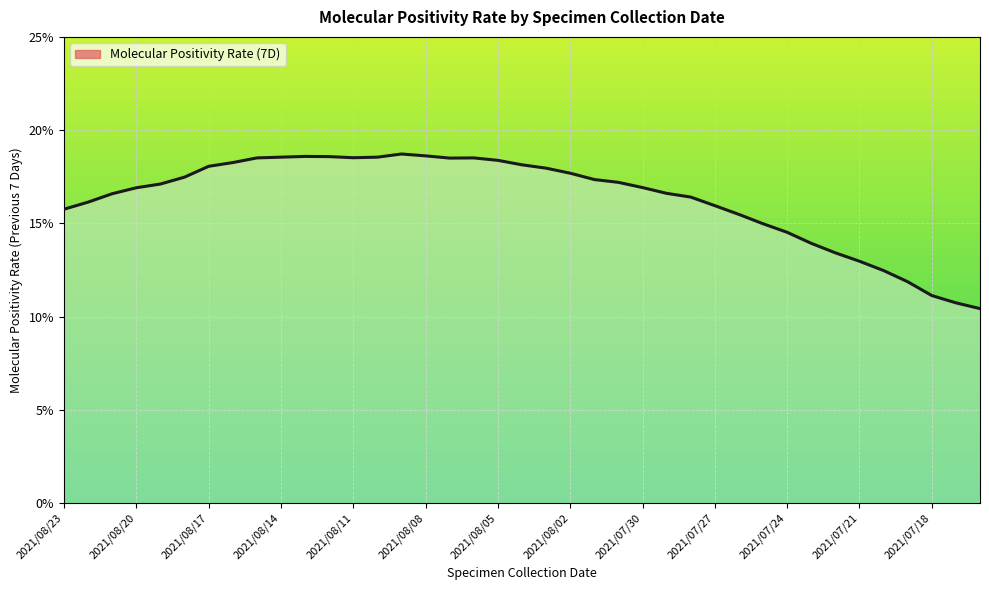

What is the maximum value shown in the chart?

18.7